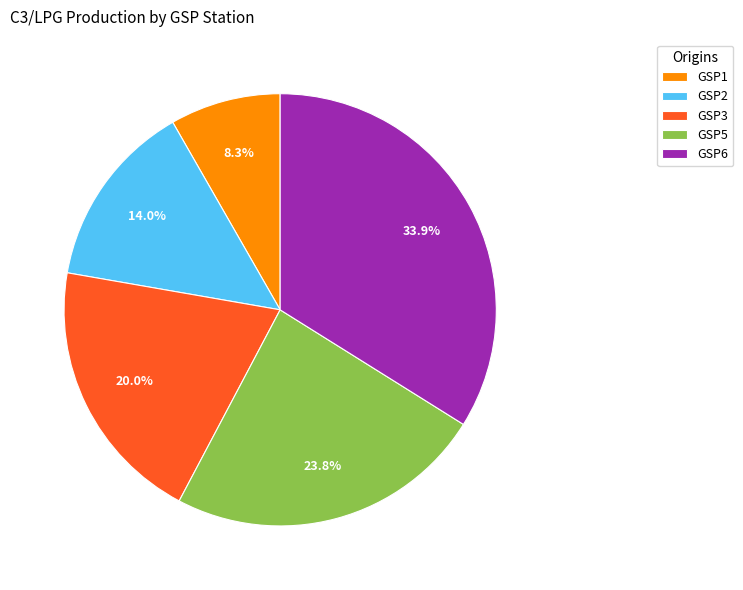

Rank the categories by value from highest to lowest.

GSP6, GSP5, GSP3, GSP2, GSP1